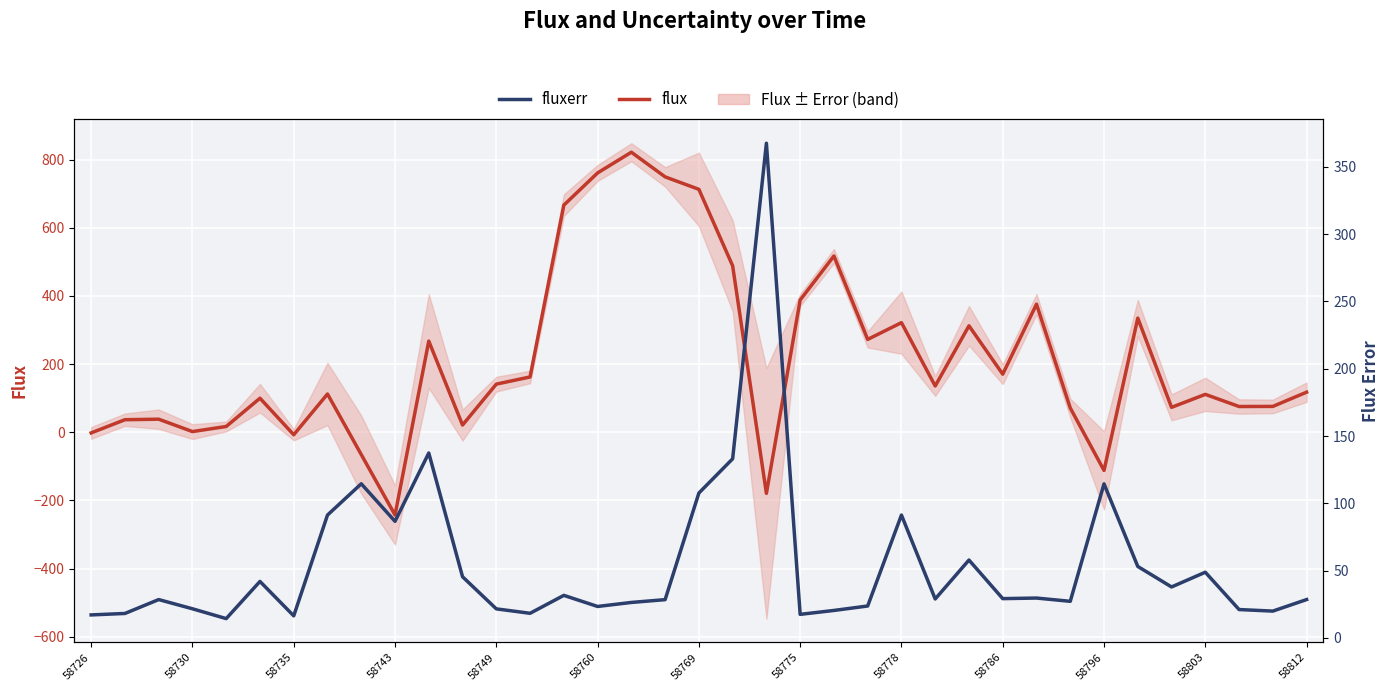

What is the average value of the fluxerr series?

55.1